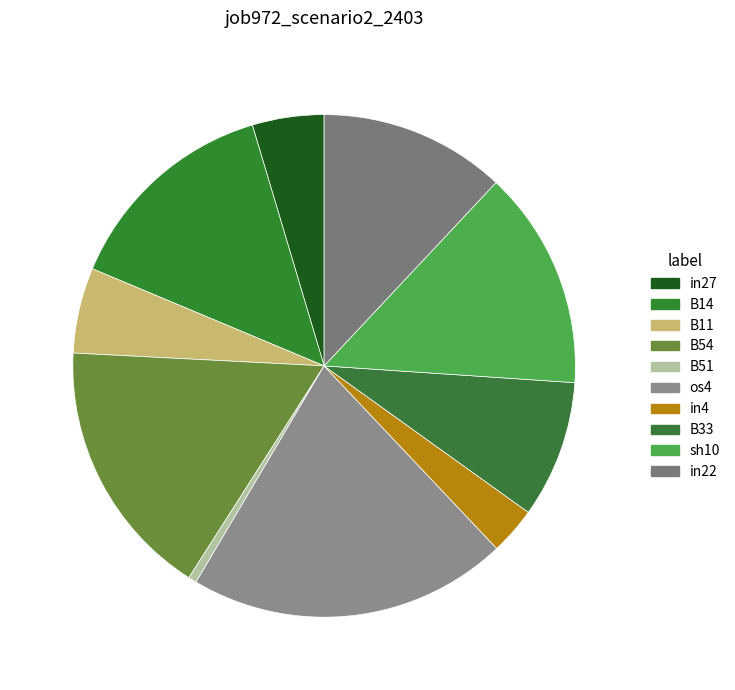

Do B11 and B14 together represent more than half of the pie?

No